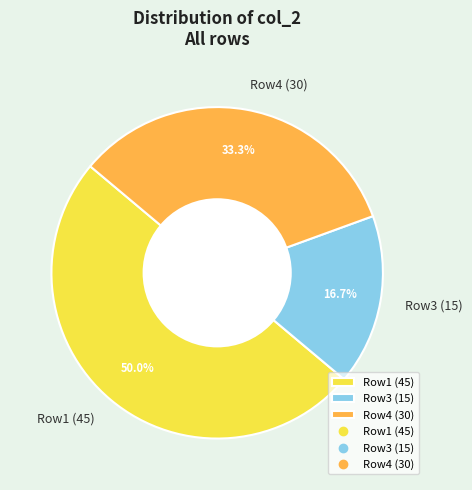

What is the largest slice in the pie chart?

Row1 (45)